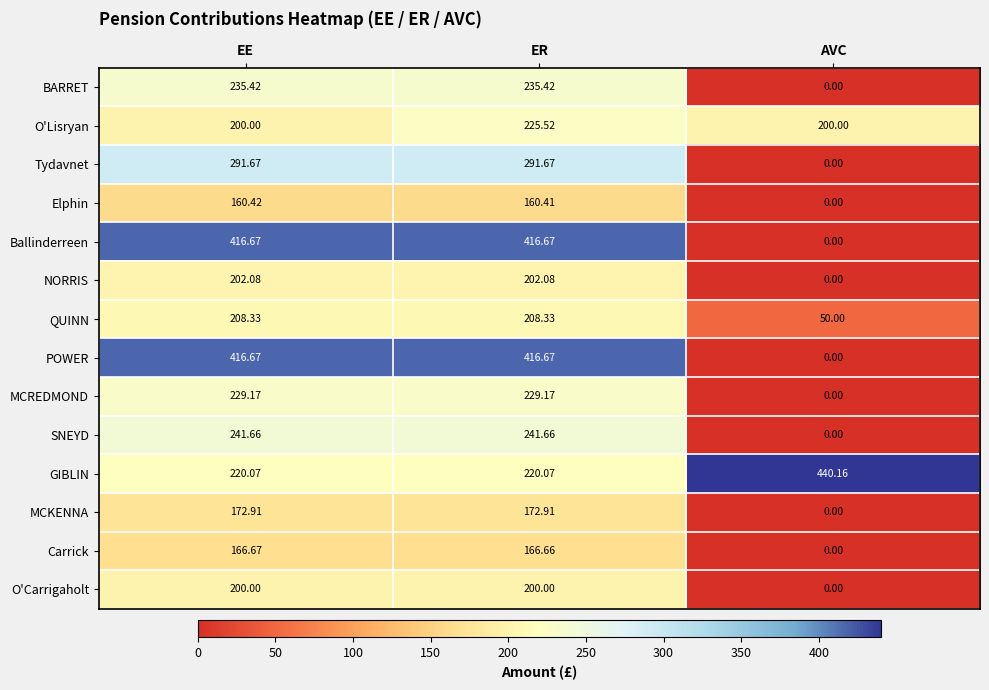

Between EE and ER, which series saw the biggest shift?

O'Lisryan